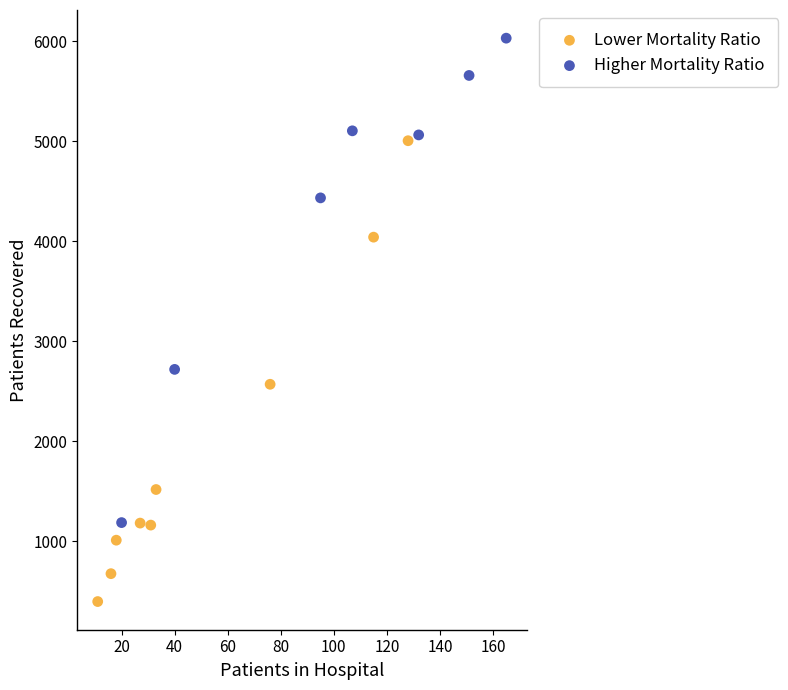

Which series contains the lowest Y value?

Lower Mortality Ratio